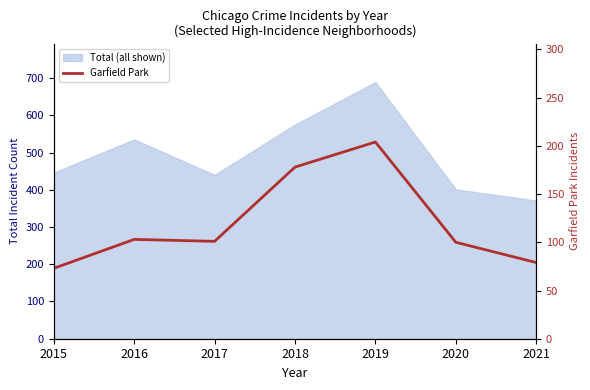

At which label does the data first exceed 101?

2016